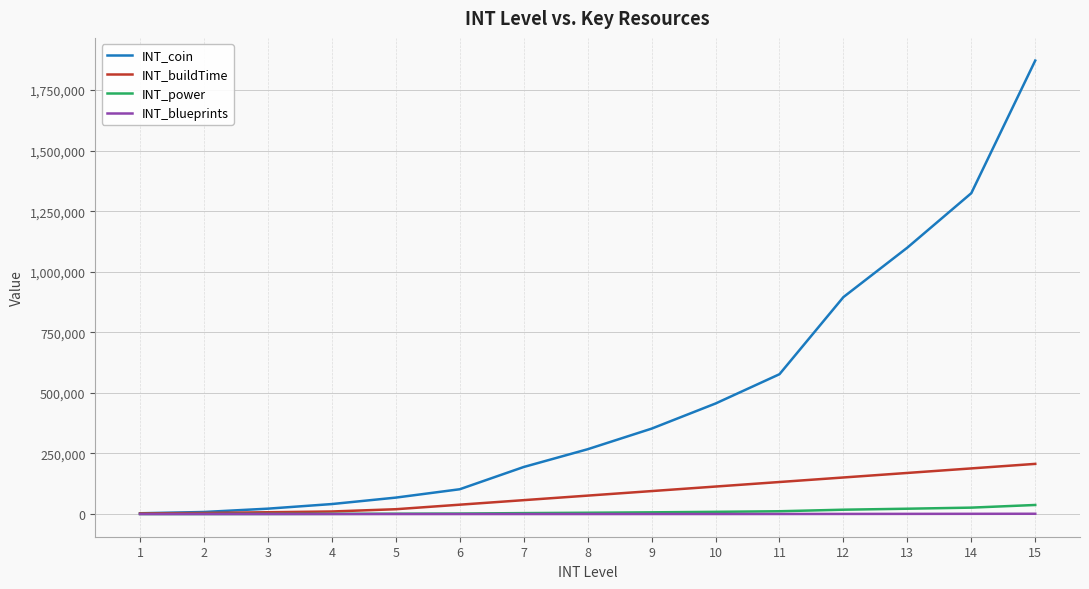

How many categories are shown in the chart?

15